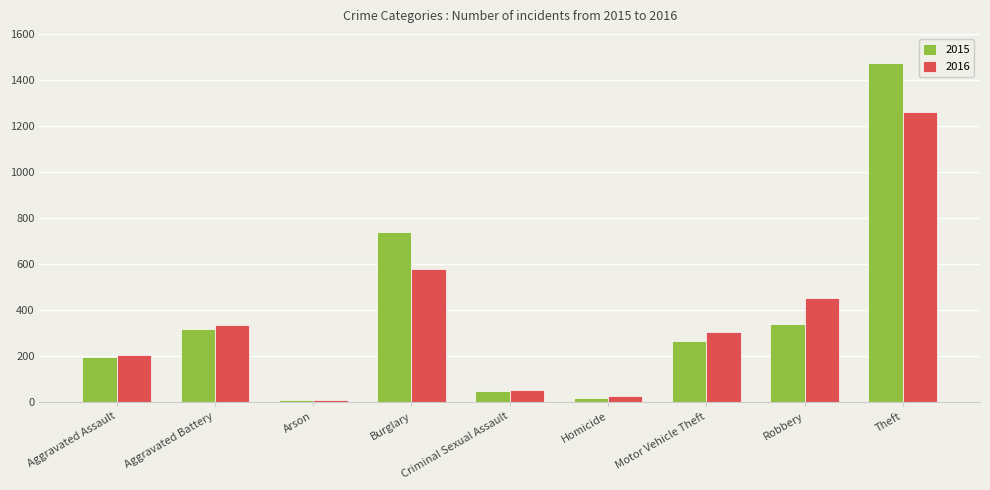

What is the sum of the 2015 values at Aggravated Assault and Criminal Sexual Assault?

240